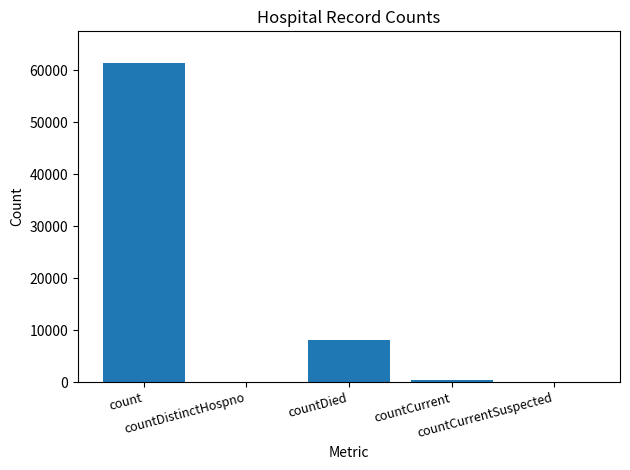

Count the number of data series in this chart.

1